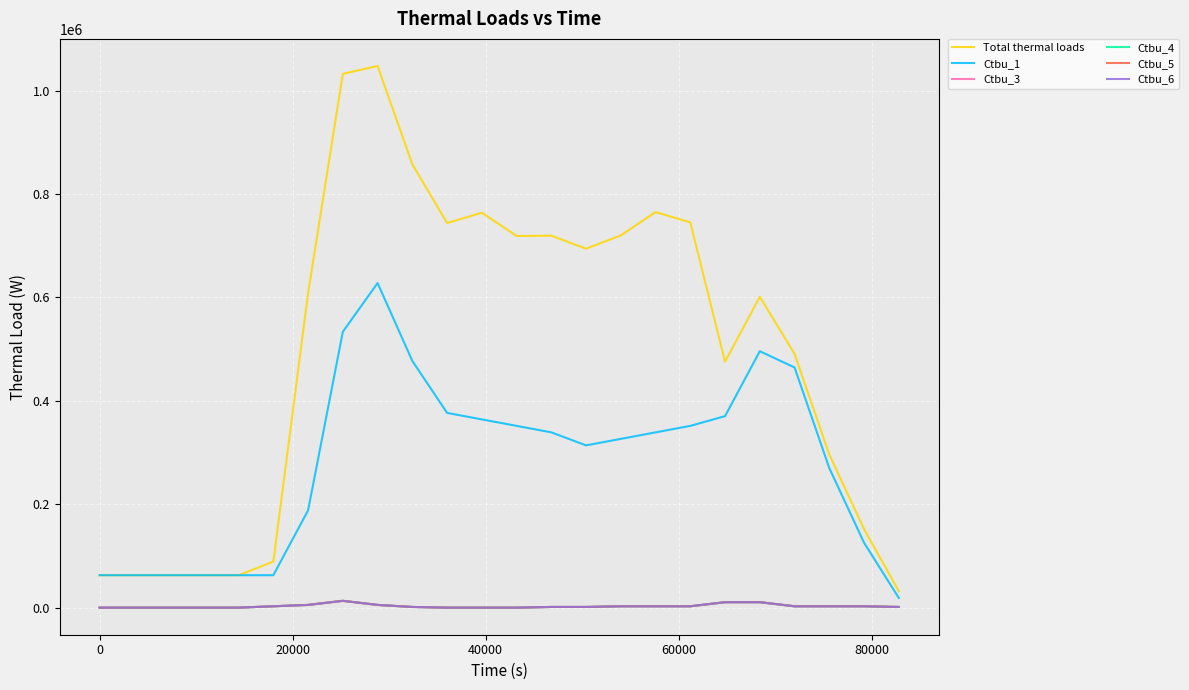

Does the chart have visible grid lines?

Yes